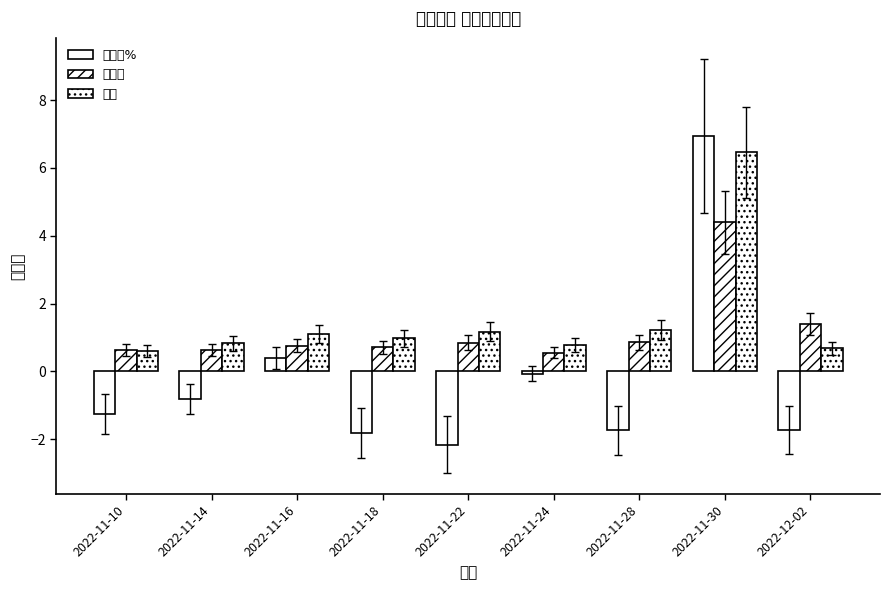

Which category has the highest value in the 量比 series?

2022-11-30